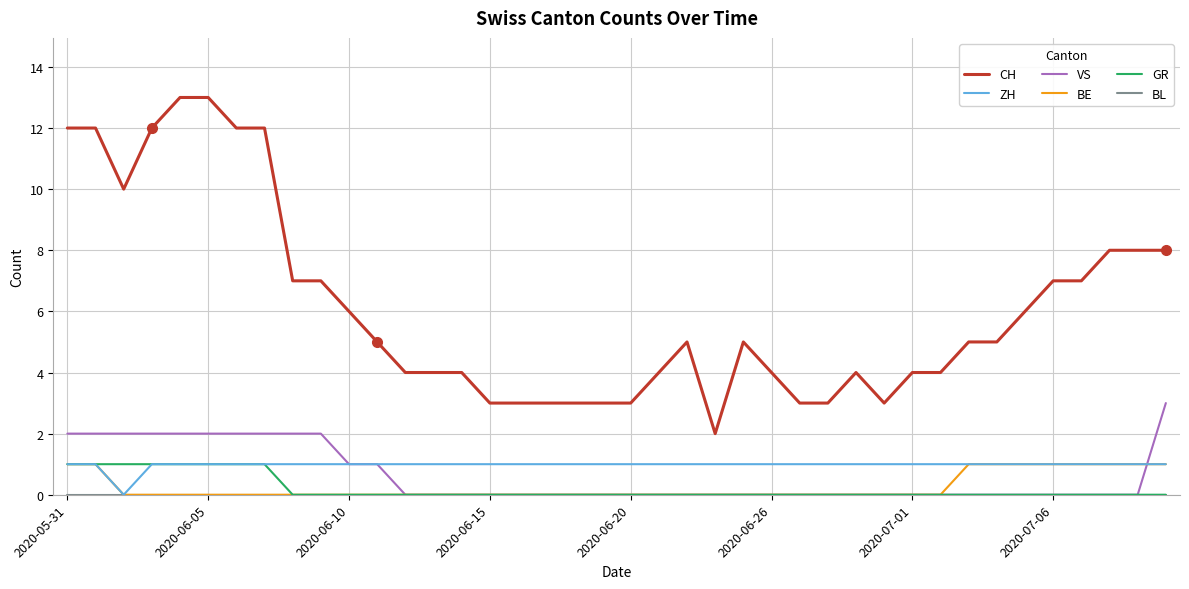

Which series has the largest total across all categories?

CH